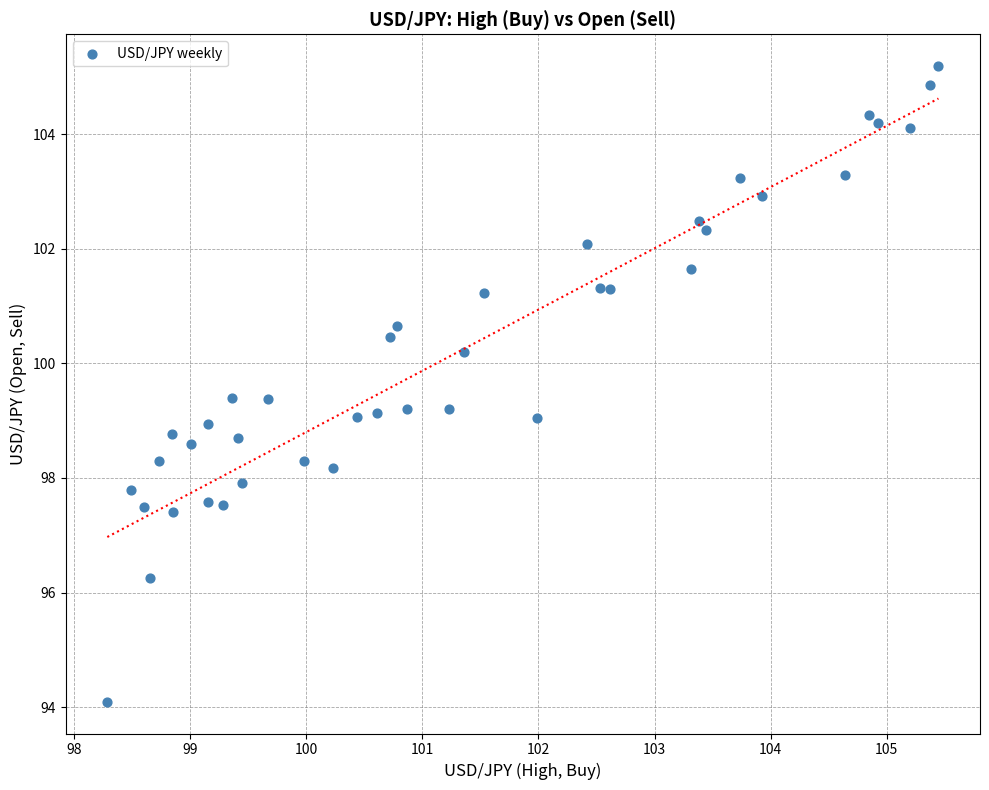

What is the range of X values (max minus min)?

7.2